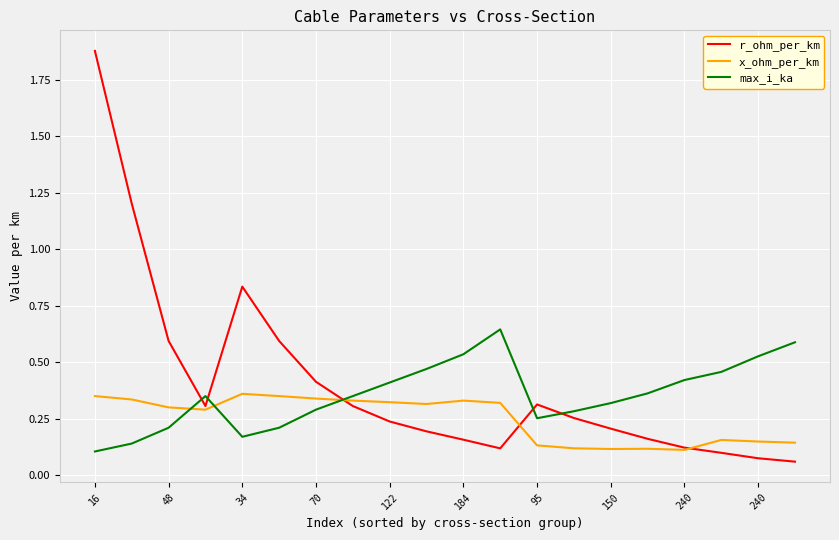

Which series ends up on top after the final intersection of max_i_ka and r_ohm_per_km?

max_i_ka